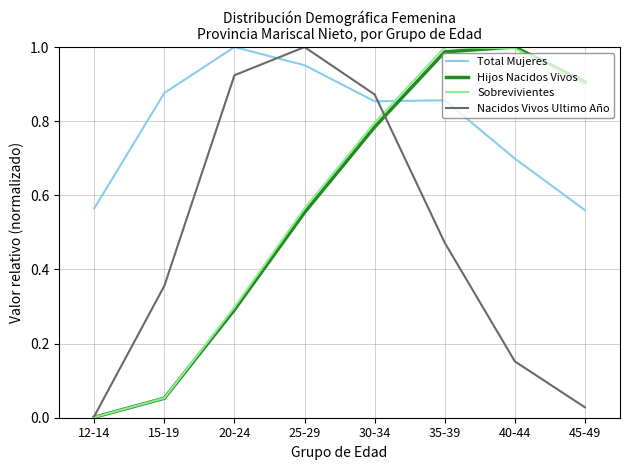

At which label does Total Mujeres reach its peak?

20-24